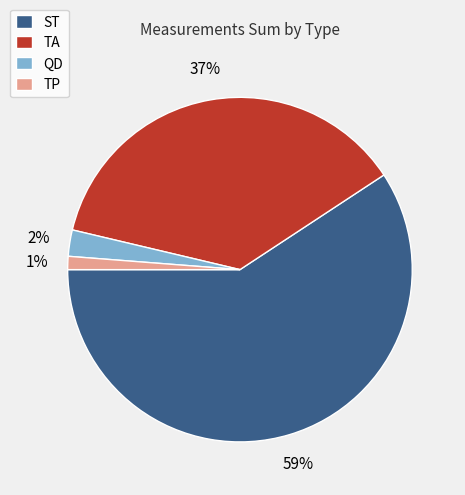

To the nearest percent, what is the average slice percentage?

25%